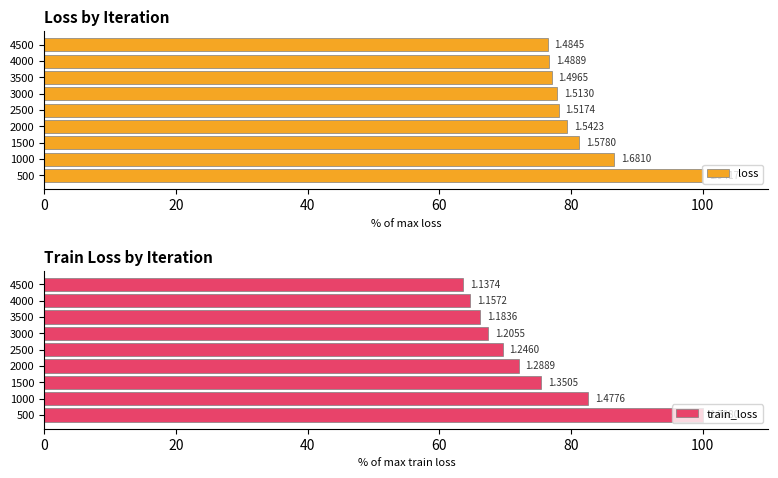

How many values in the loss series are below 78?

4